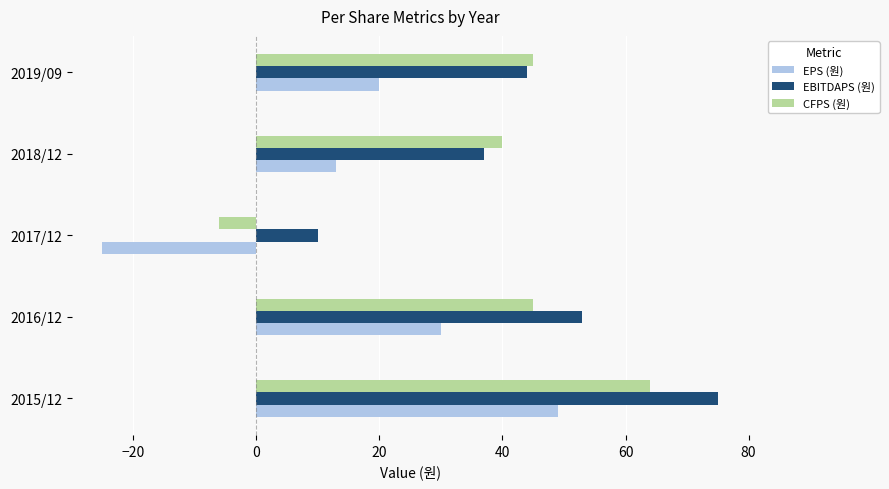

Is the value of EPS (원) at 2018/12 greater than the value of EBITDAPS (원) at 2018/12?

No